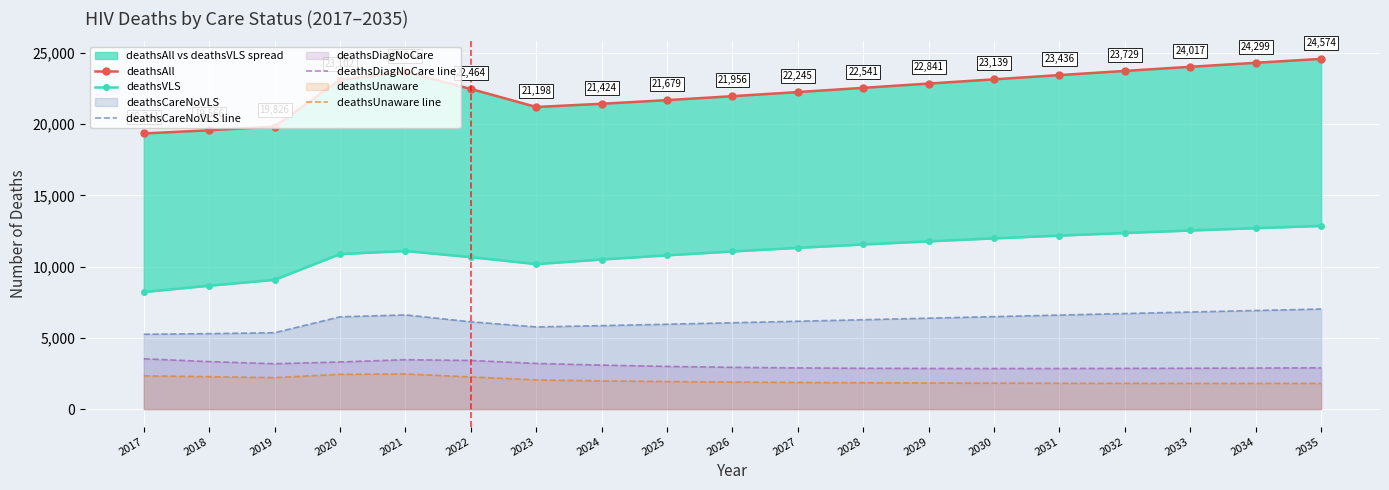

Is it true that deathsDiagNoCare line equals 3307 at 2020?

True